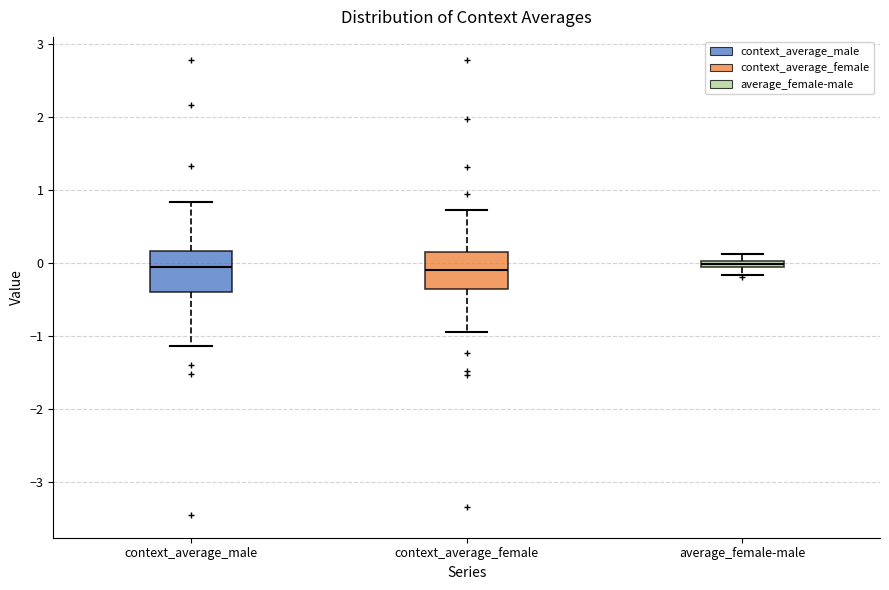

Where does the lower whisker of the box for average_female-male end on the y-axis? The values are not printed on the chart, so give them approximately, as read against the axis.

-0.2